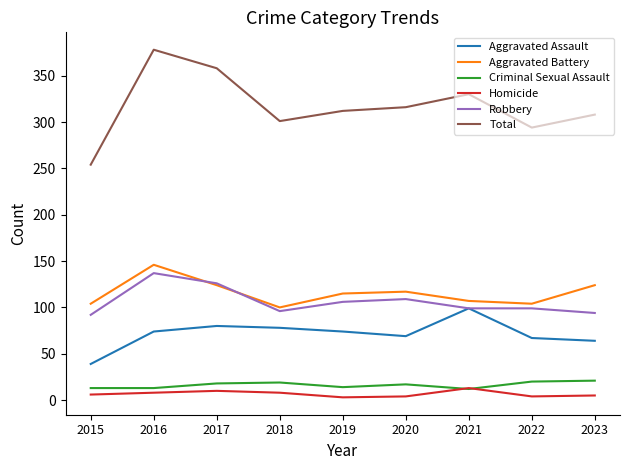

At how many categories does at least one series exceed 310?

5